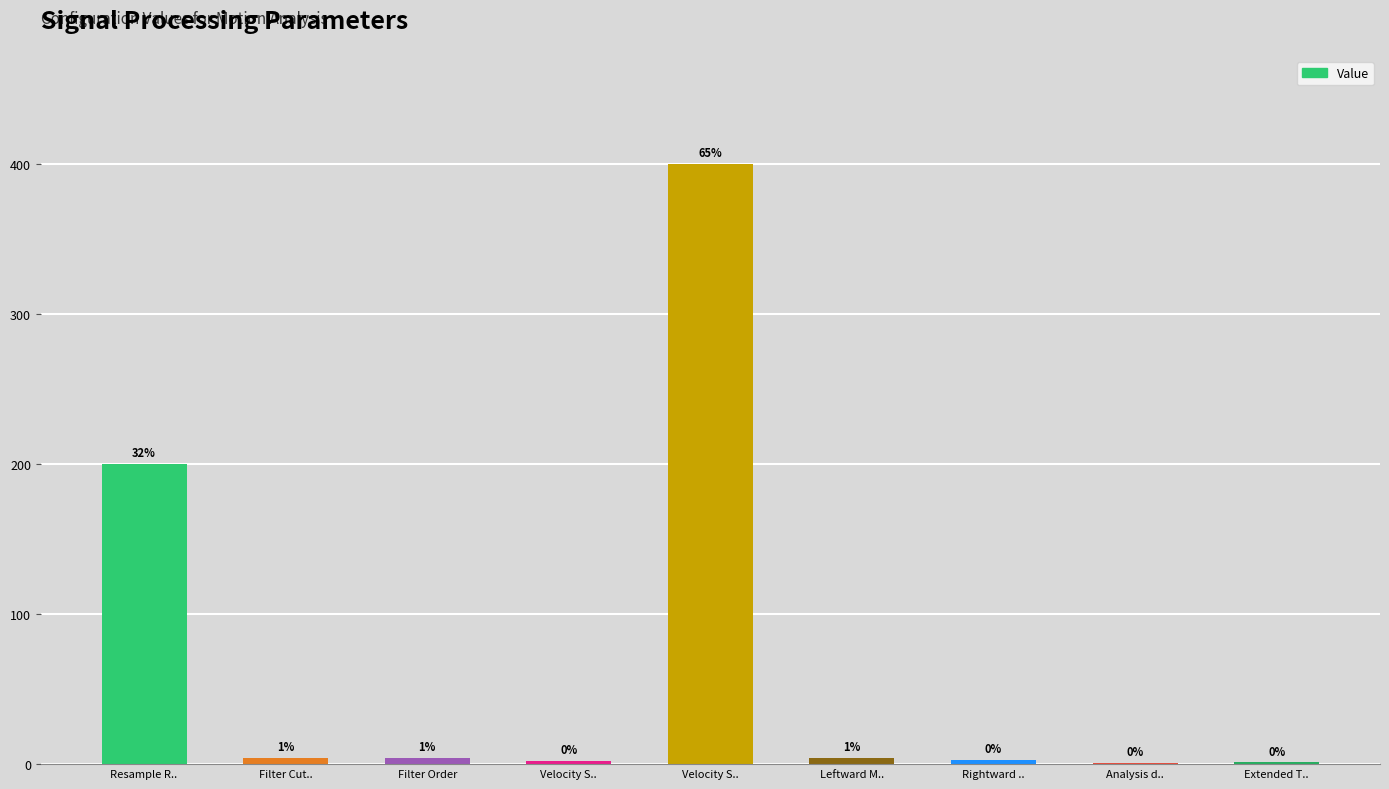

Are the bars horizontal?

No